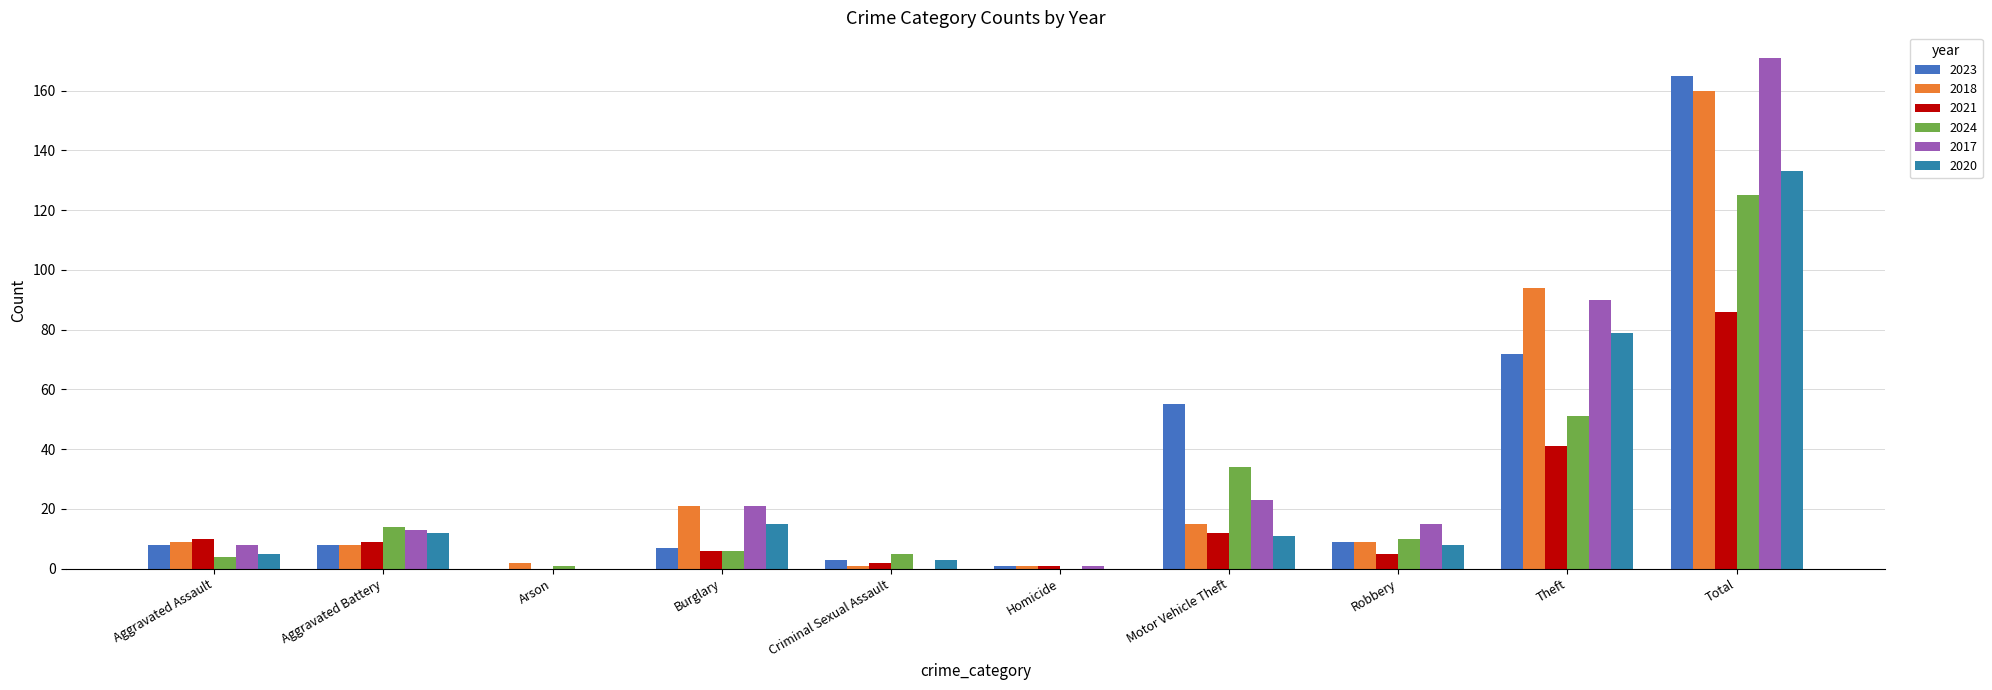

What is the total value across all series at Arson?

3